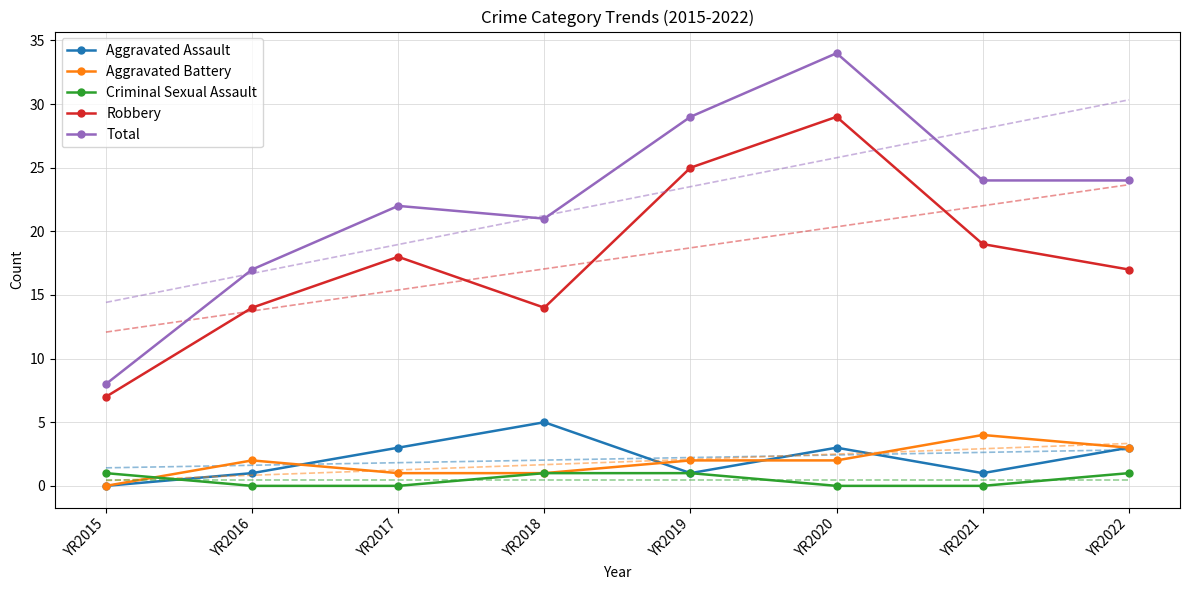

What are all the series names shown in the legend?

Aggravated Assault, Aggravated Battery, Criminal Sexual Assault, Robbery, Total